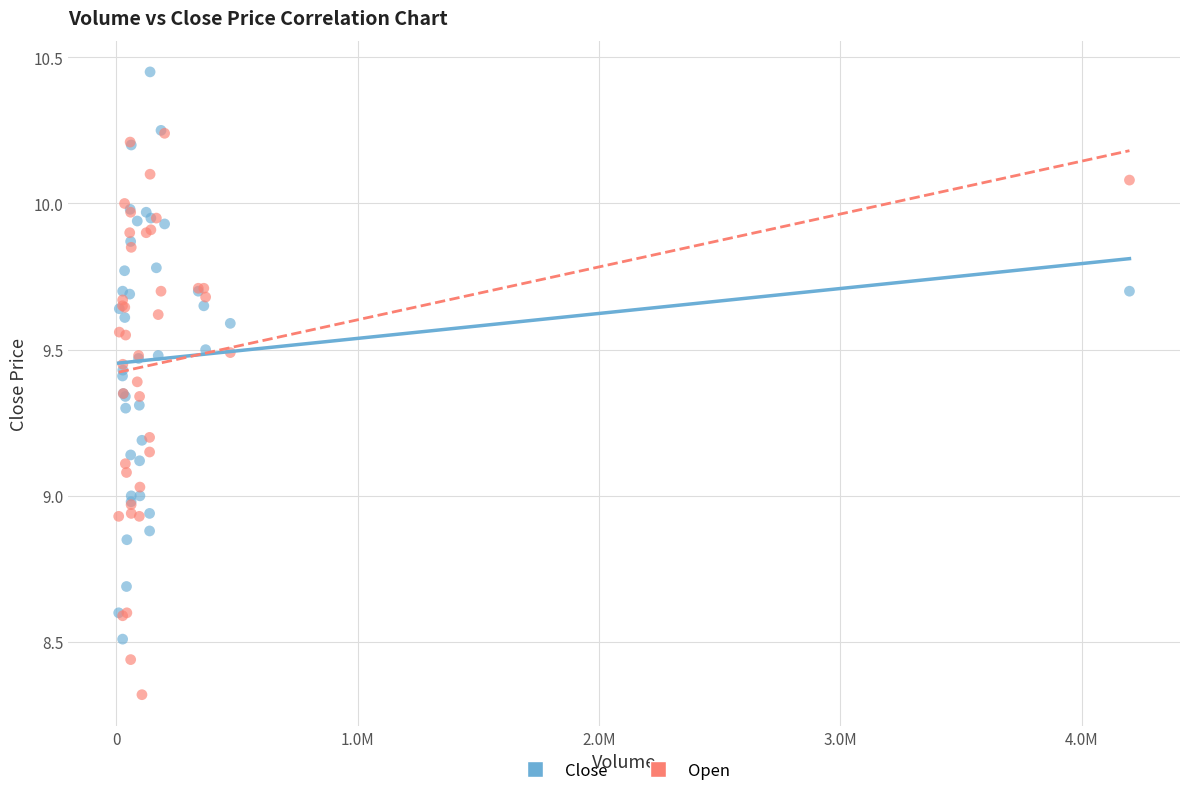

What are all the series names shown in the legend?

Close, Open